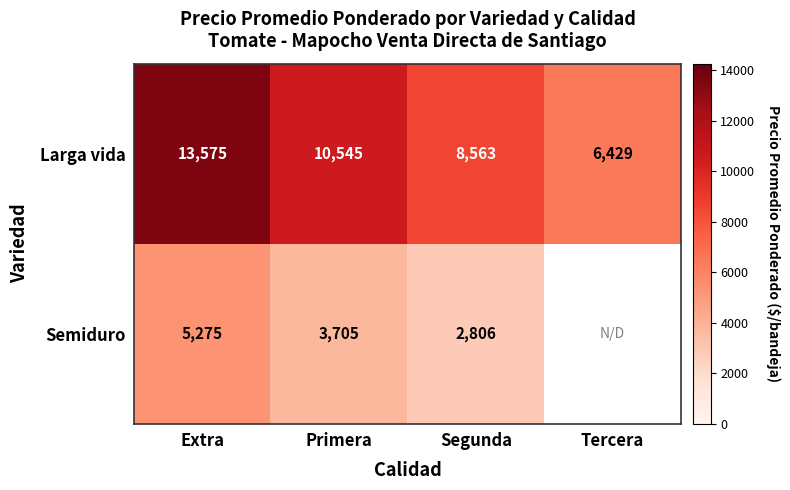

Rank the series at Extra from lowest to highest value.

Semiduro, Larga vida